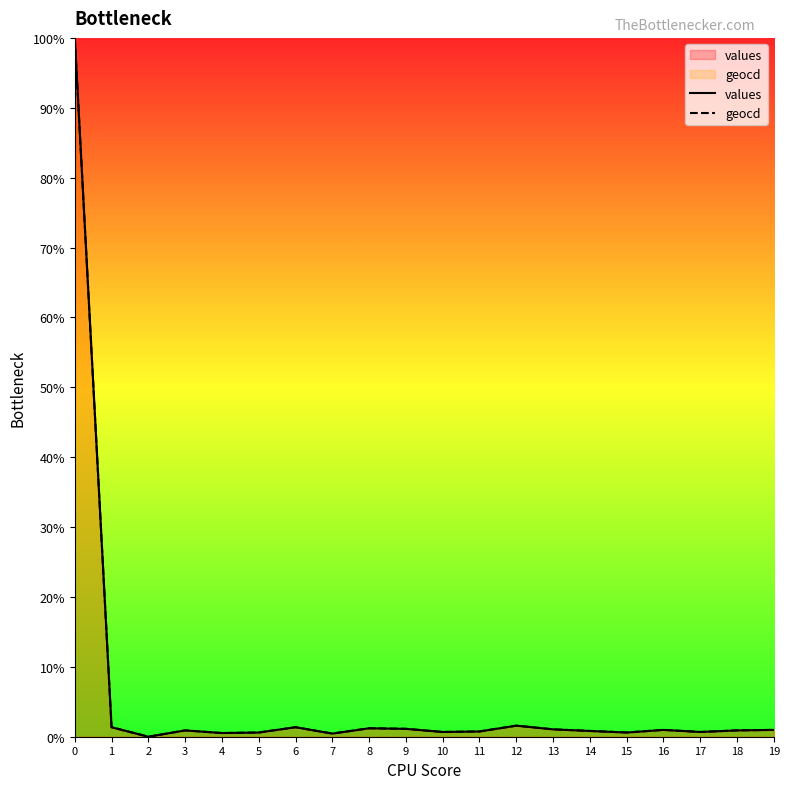

Reading left to right, transcribe all the data shown in this chart.

values: 100.0	1.4	0.0	0.9	0.5	0.6	1.4	0.4	1.2	1.1	0.7	0.8	1.6	1.1	0.8	0.6	1.0	0.7	0.9	1.0
geocd: 100.0	1.4	0.0	0.9	0.5	0.6	1.4	0.5	1.2	1.1	0.7	0.8	1.6	1.1	0.8	0.6	1.0	0.7	0.9	1.0